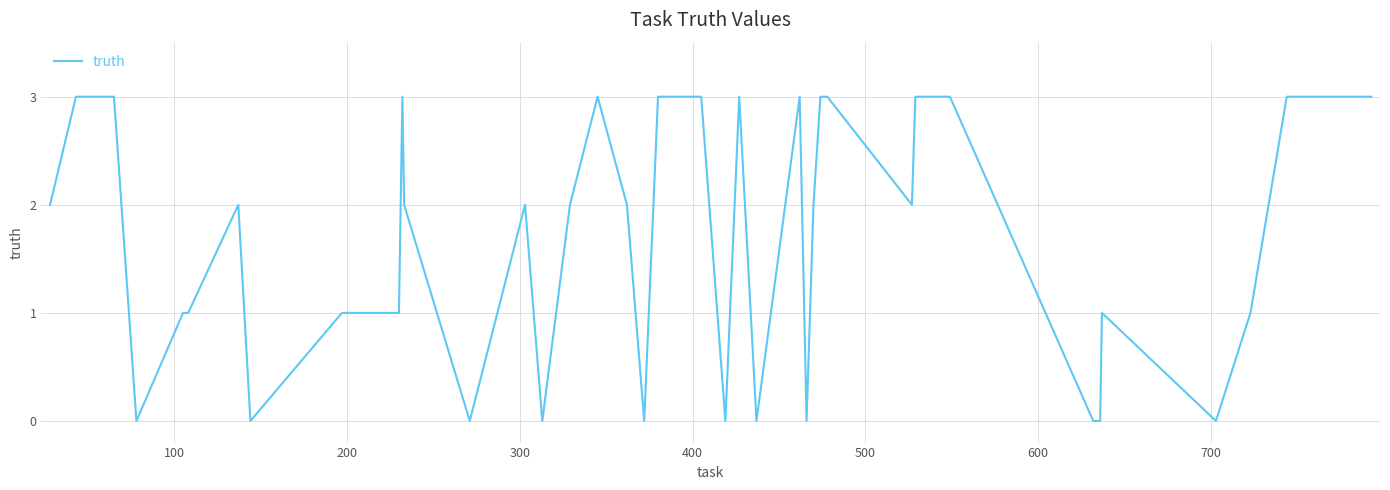

How many values are between 0 and 3?

40